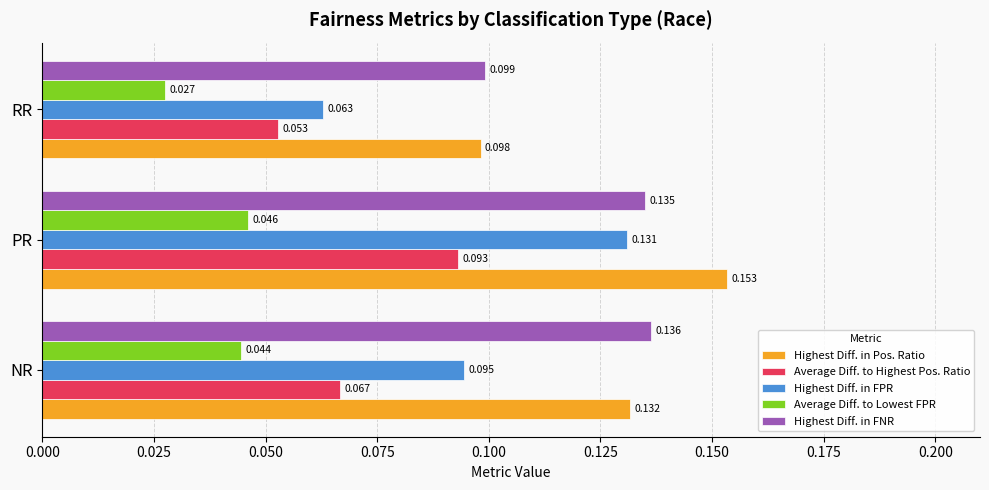

At which label is Average Diff. to Lowest FPR closest to 0?

RR